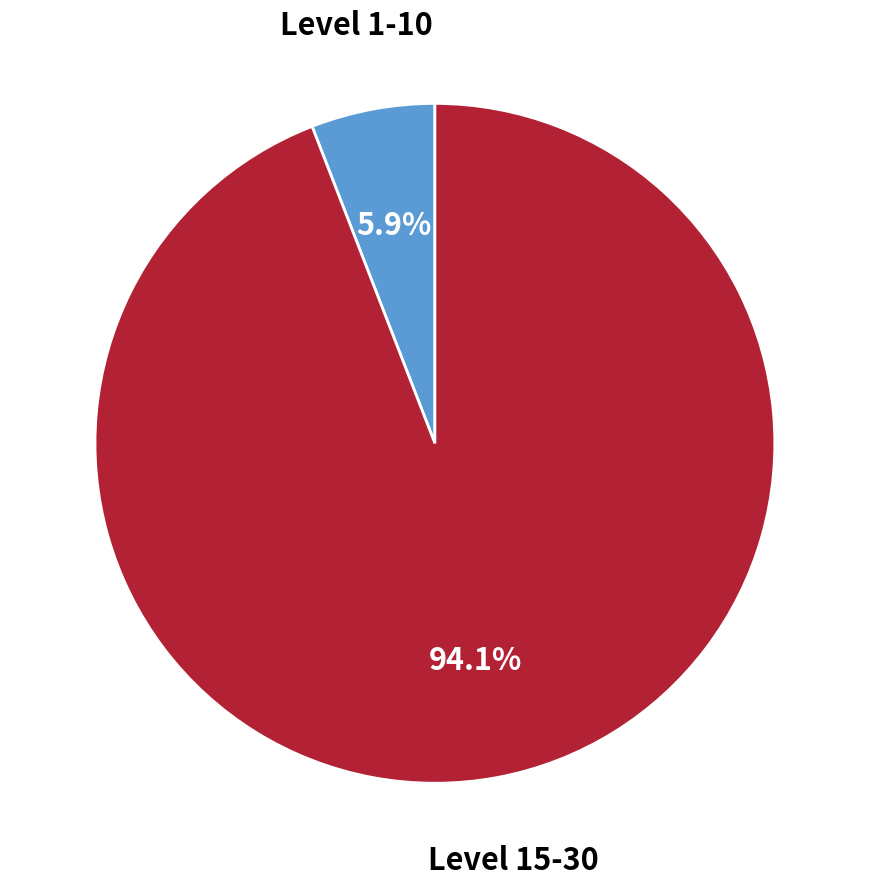

Does any single category account for the majority?

Yes